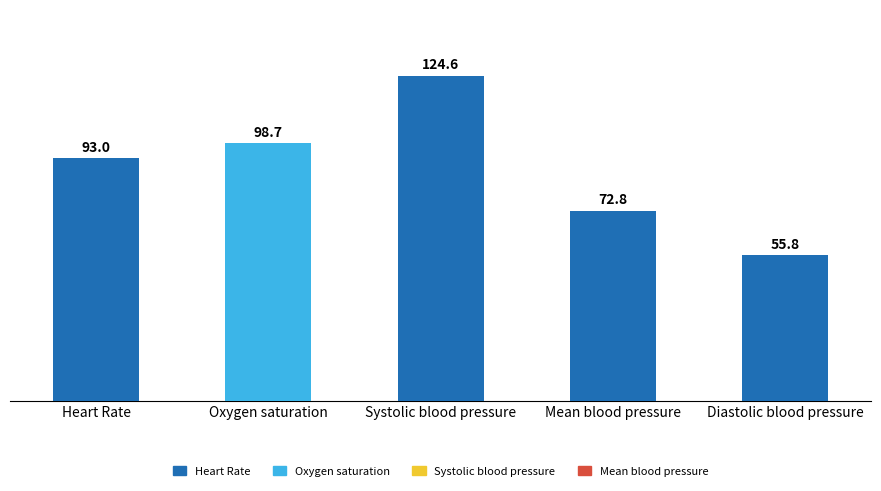

List the labels in order of value, smallest first.

Diastolic blood pressure, Mean blood pressure, Heart Rate, Oxygen saturation, Systolic blood pressure